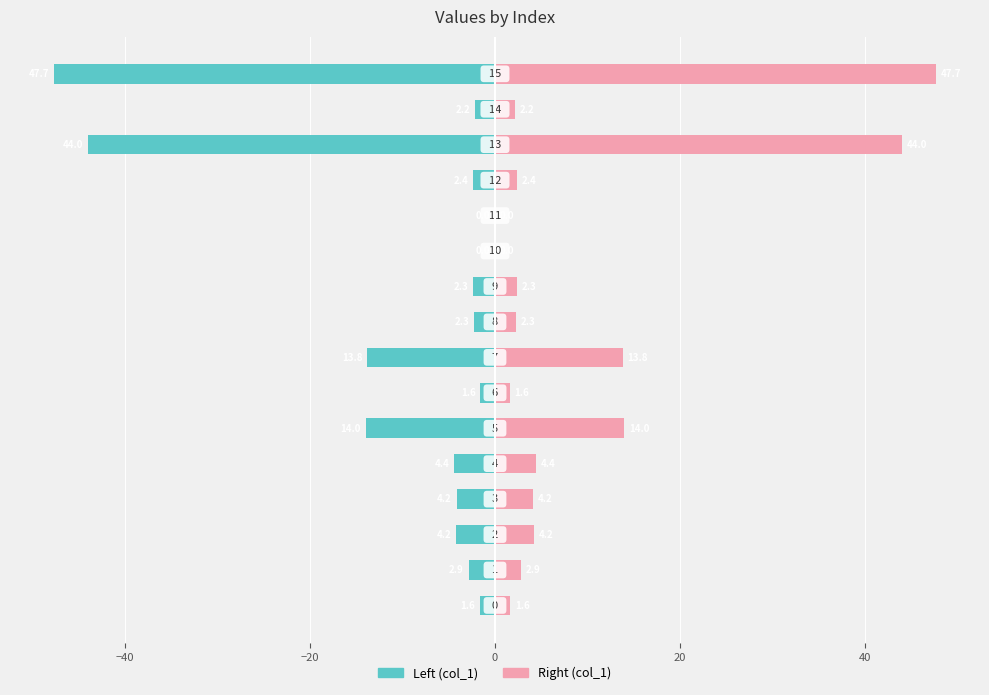

Reading right to left, list all the values displayed in this chart.

col_1 (left): -47.7	-2.2	-44.0	-2.4	-0.0	-0.0	-2.3	-2.3	-13.8	-1.6	-14.0	-4.4	-4.2	-4.2	-2.9	-1.6
col_1 (right): 47.7	2.2	44.0	2.4	0.0	0.0	2.3	2.3	13.8	1.6	14.0	4.4	4.2	4.2	2.9	1.6